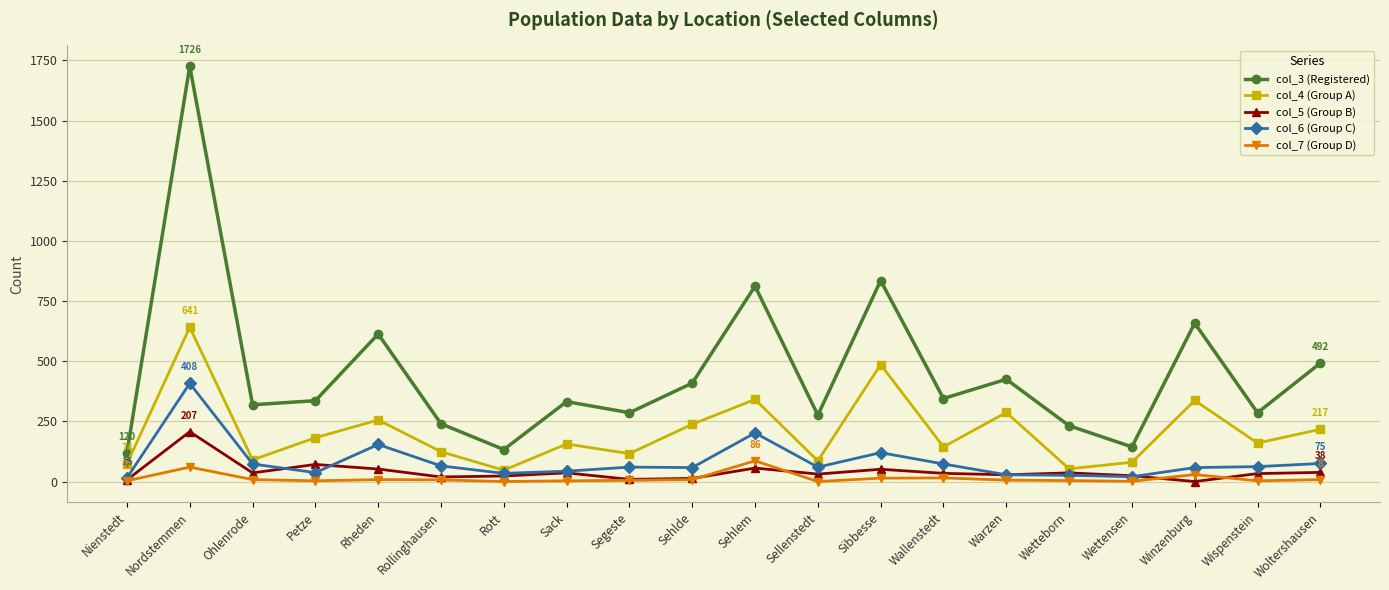

Where does the col_4 (Group A) series first go above 160?

Nordstemmen